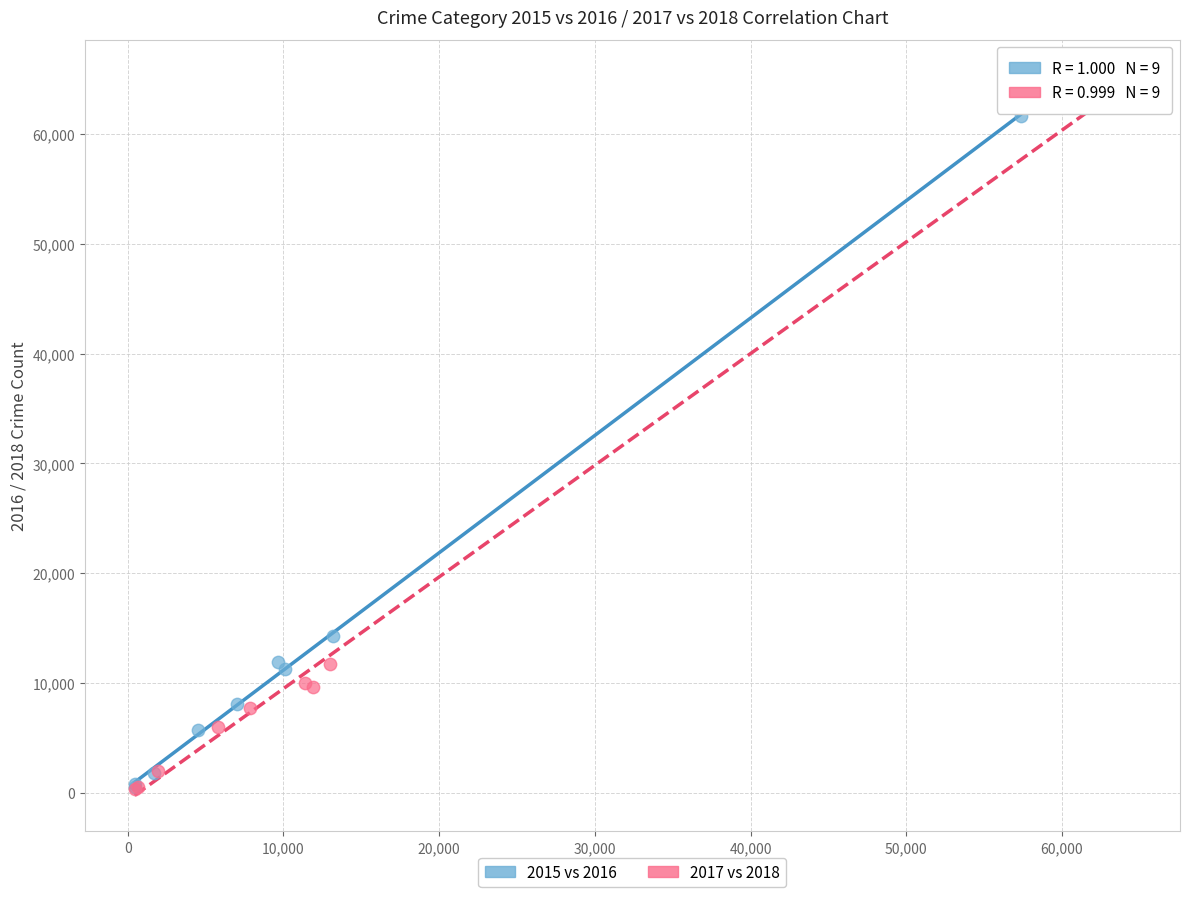

Which series contains the highest Y value?

2017 vs 2018